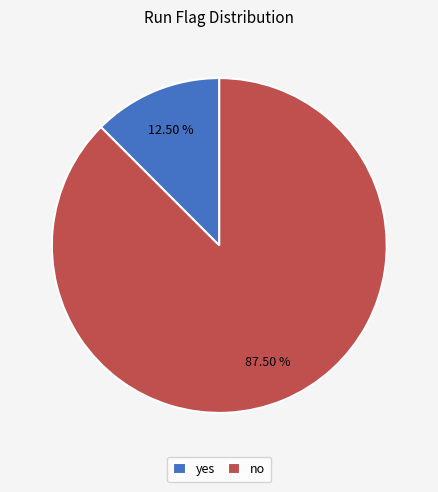

To the nearest percent, what is the difference between the no and yes slice percentages?

75%